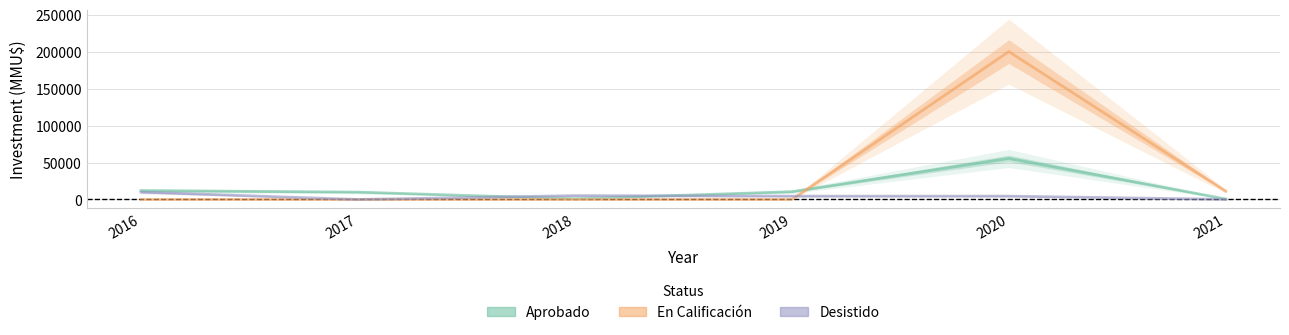

Which category has the lowest value across all series?

2016